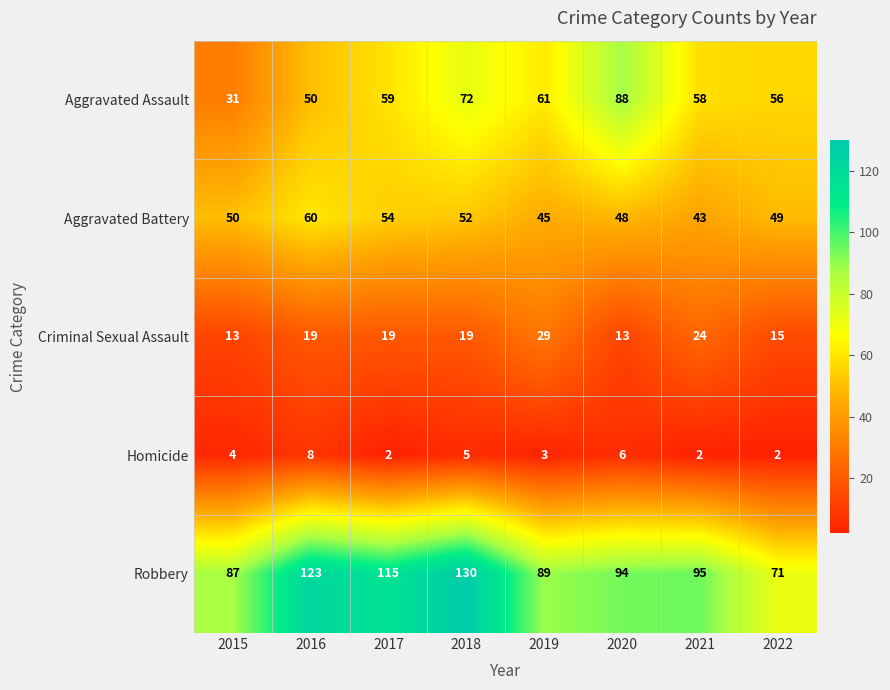

What is the difference between the Aggravated Battery values at 2018 and 2020?

4